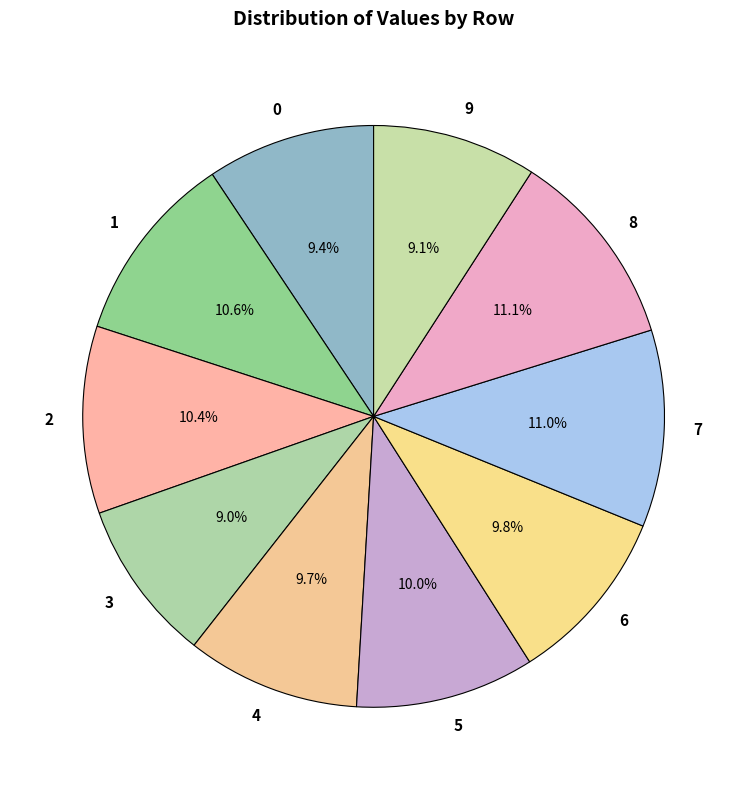

Does 1 account for over 50% of the chart?

No